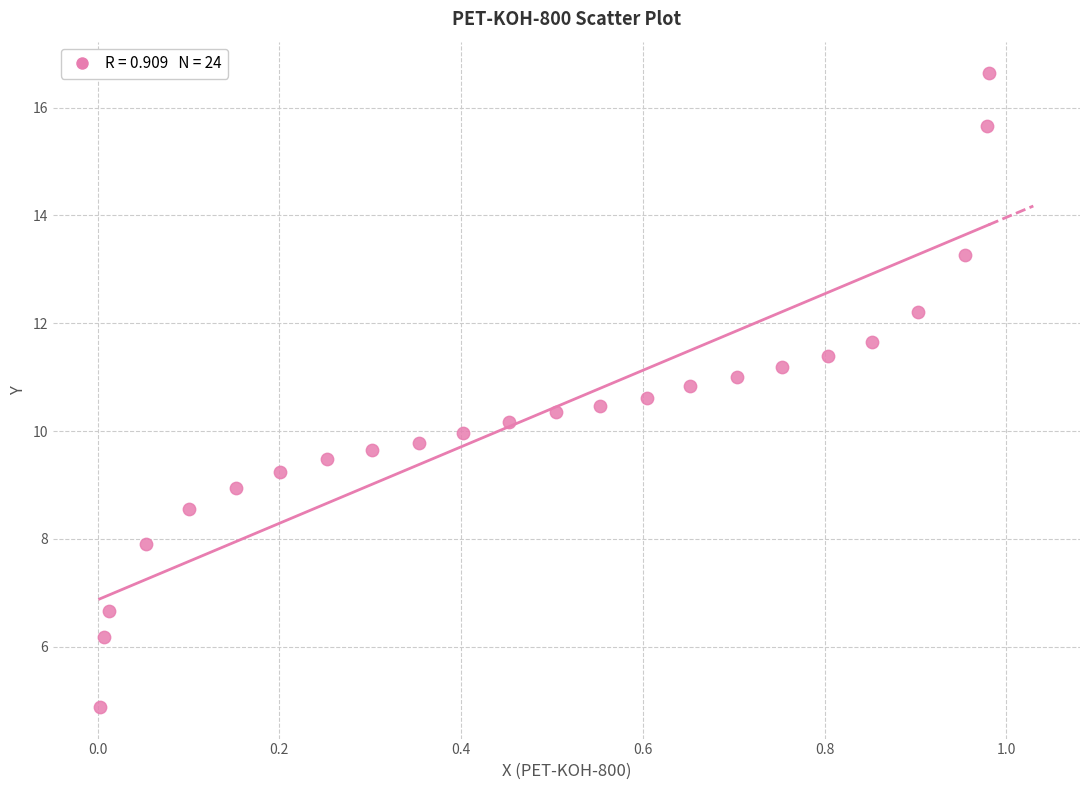

What is the range of Y values (max minus min)?

11.8